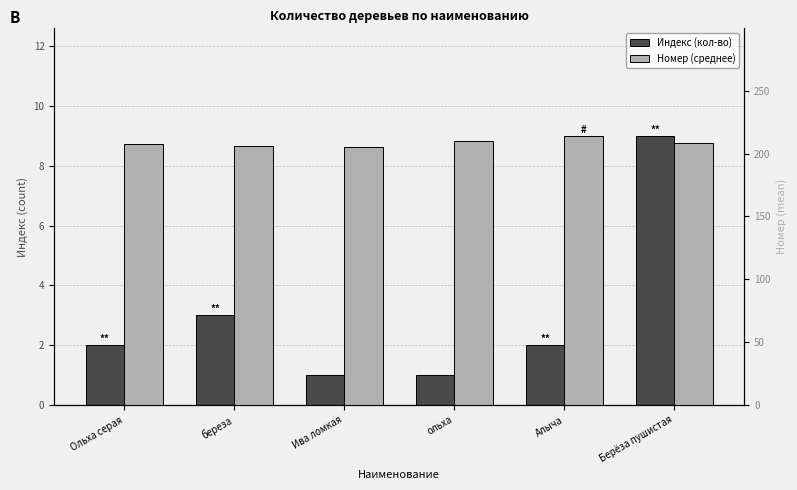

Count the number of data series in this chart.

2